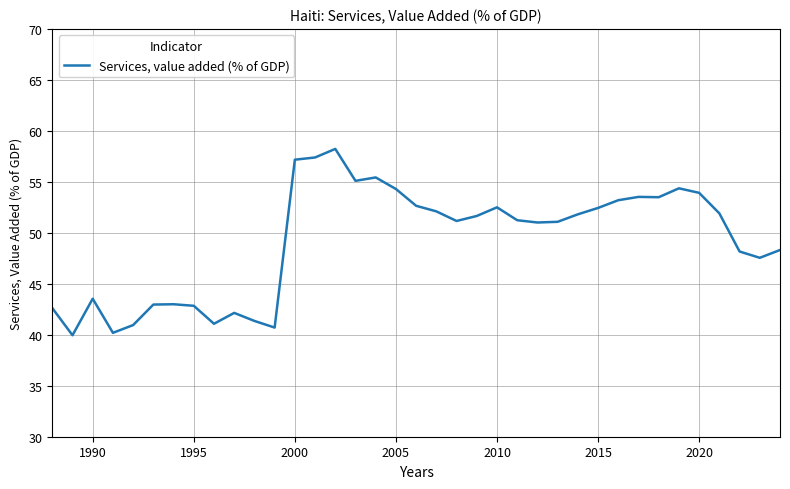

What is the minimum value shown in the chart?

40.0